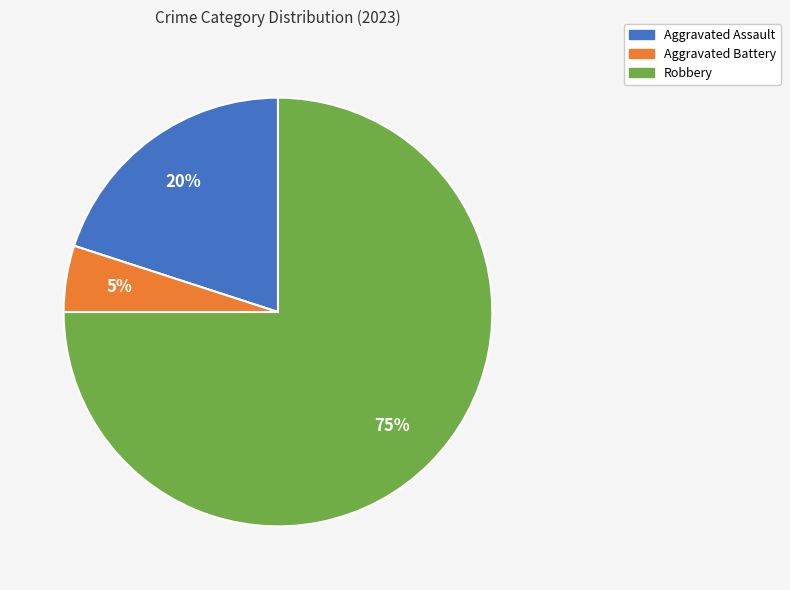

Is there a majority slice in this chart?

Yes